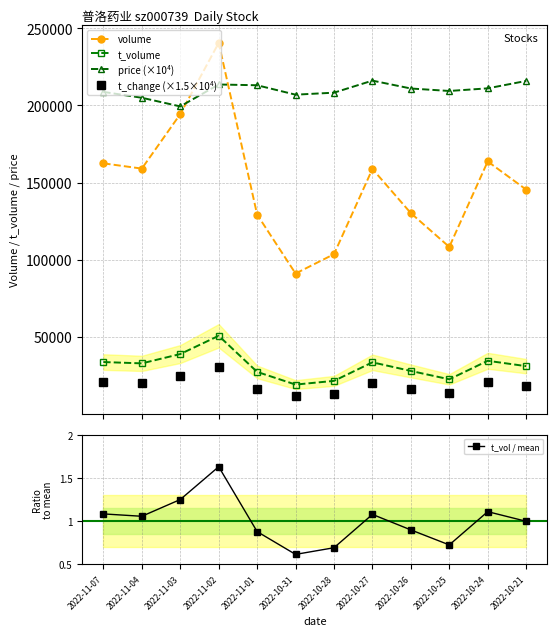

True or false: t_vol / mean and price (×10⁴) cross at least once.

False